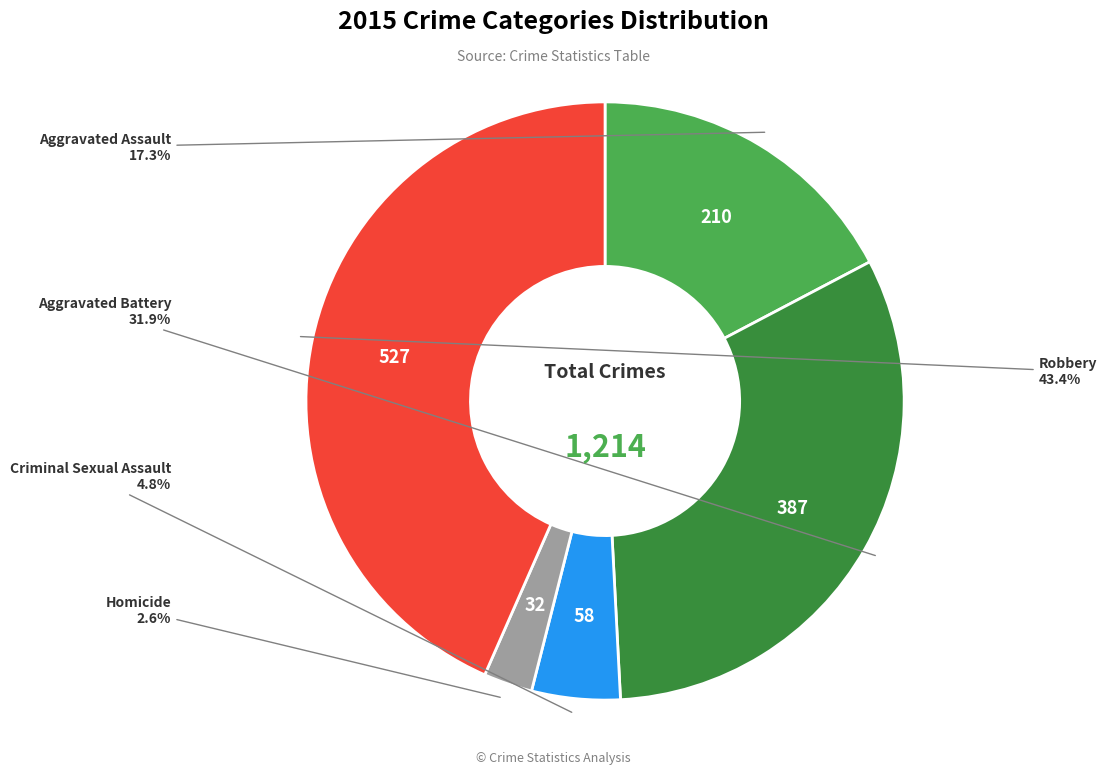

Is there any slice that represents more than half of the pie?

No